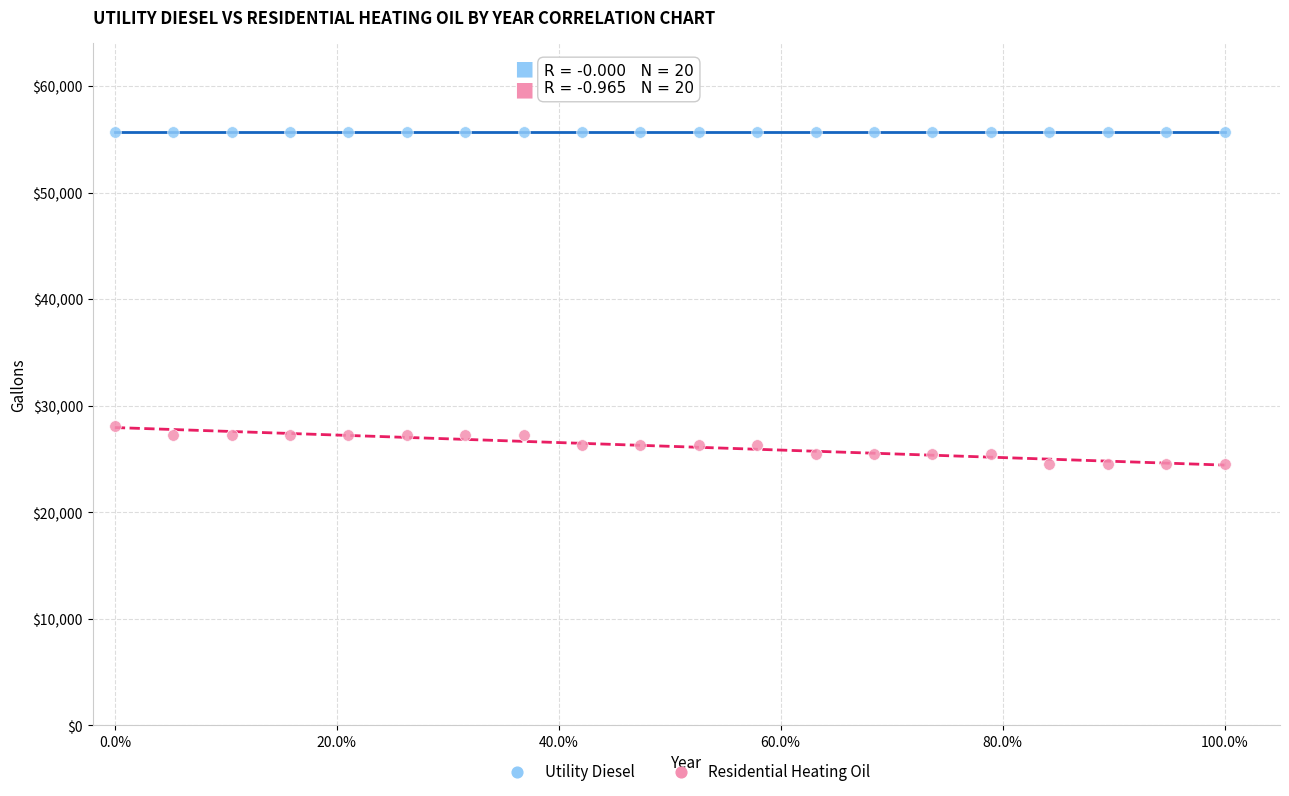

Which series contains the highest Y value?

Utility Diesel